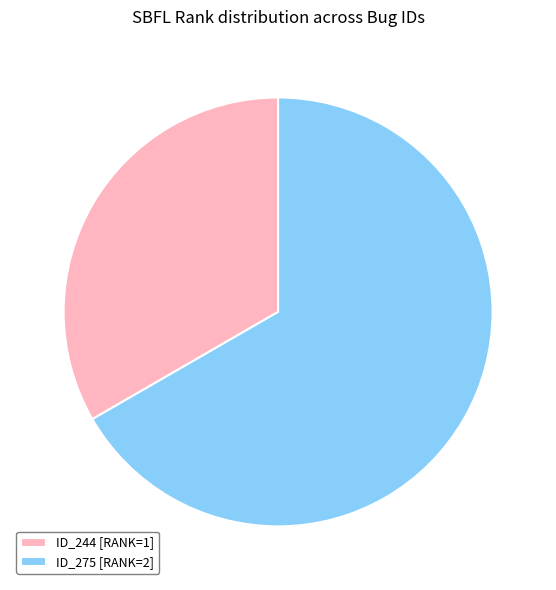

What is the smallest slice in the pie chart?

ID_244 [RANK=1]